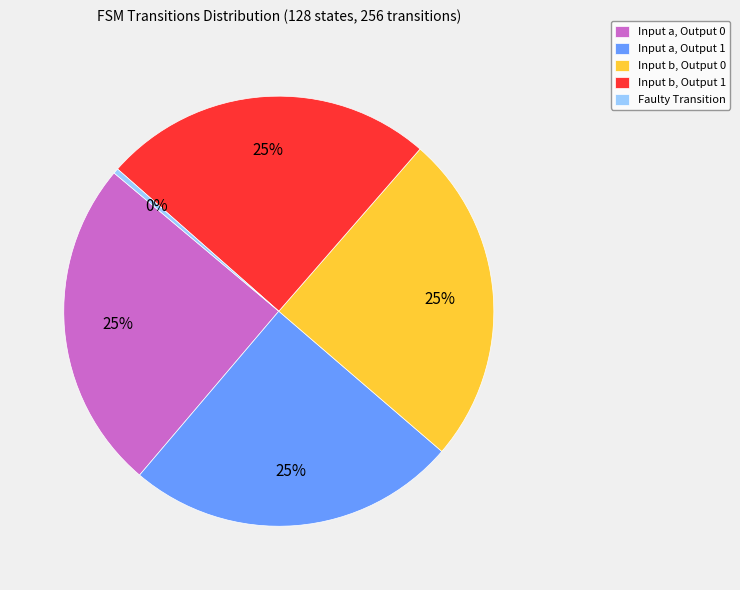

Is it true that Input b, Output 1 is 25% of the pie?

True